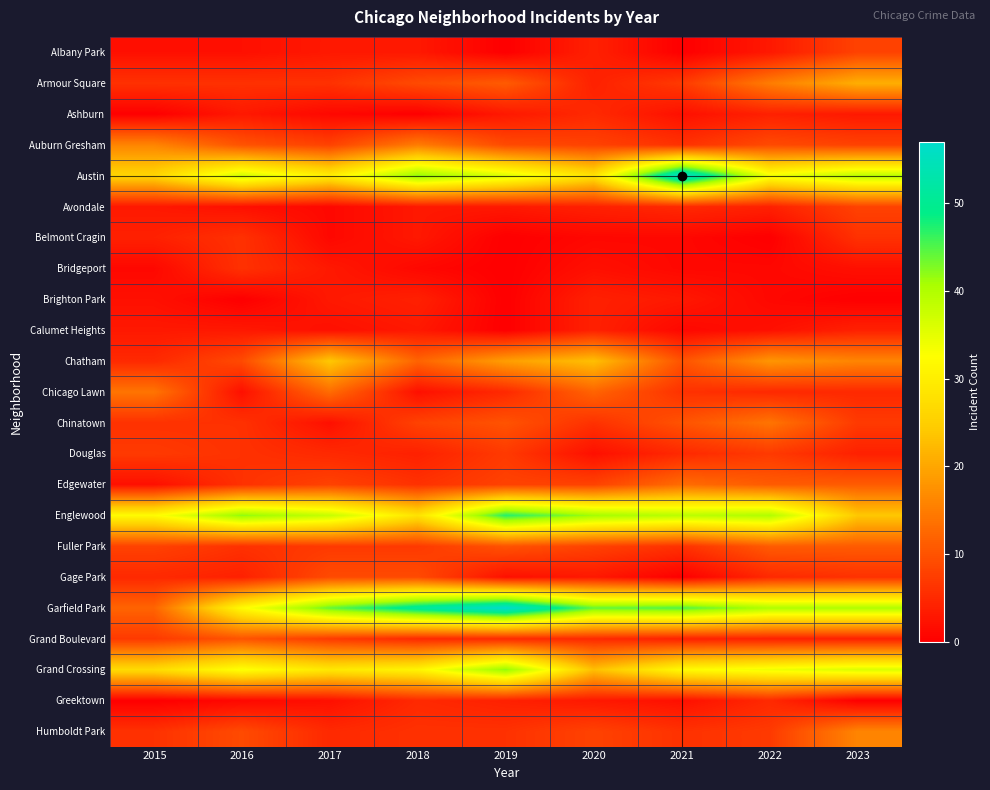

At which category is the sum across all series the highest?

2019